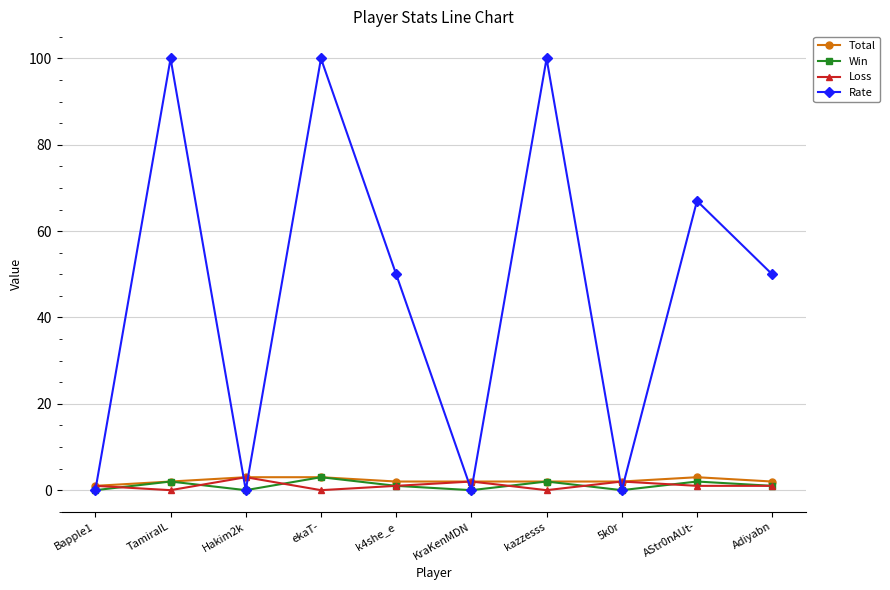

Which series changed the most between TamiraIL and AStr0nAUt-?

Rate